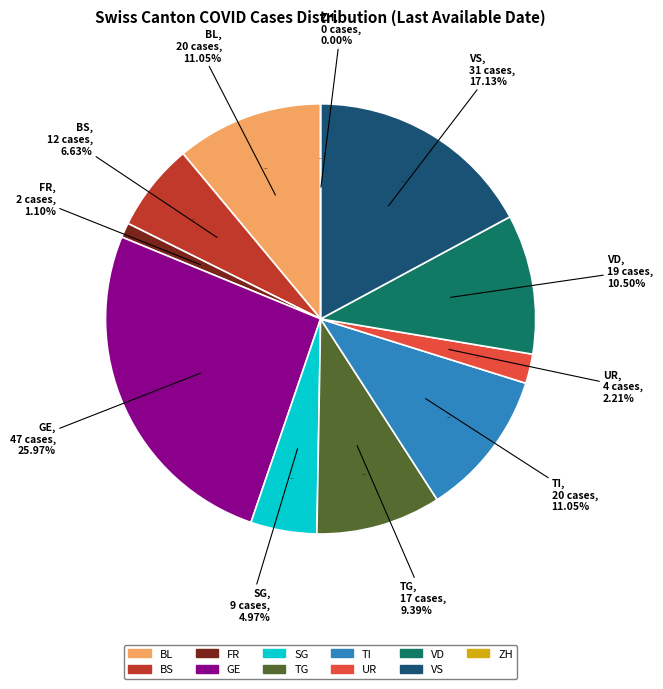

What is the ratio of the value at BL to the value at VS?

0.6